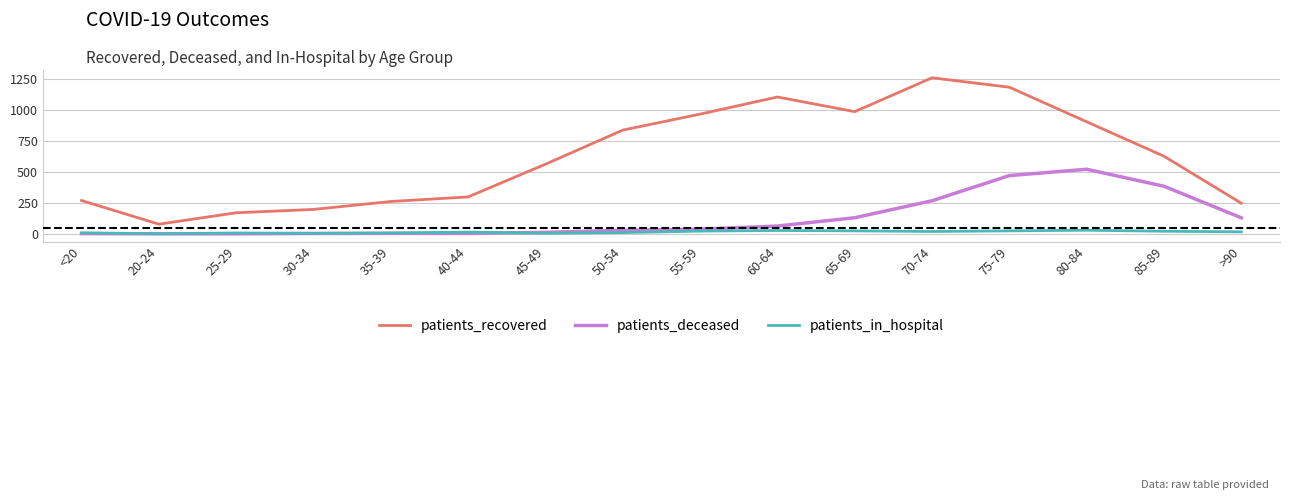

What is the sum of the patients_recovered values at 85-89 and 50-54?

1463